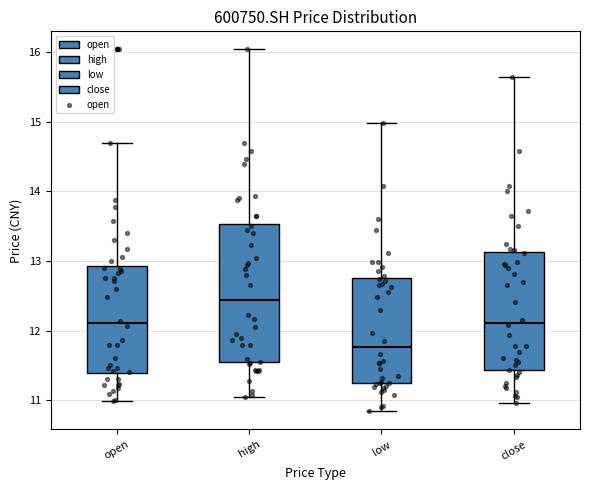

Reading left to right, transcribe this box plot: for each box, give where its median line is, the range the box spans, and where its two whiskers end, as read against the y-axis. The values are not printed on the chart, so give them approximately, as read against the axis.

open: median 12.1, box 11.4 to 12.9, whiskers 11.0 to 14.7
high: median 12.4, box 11.5 to 13.5, whiskers 11.1 to 16.0
low: median 11.8, box 11.2 to 12.8, whiskers 10.8 to 15.0
close: median 12.1, box 11.4 to 13.1, whiskers 11.0 to 15.6